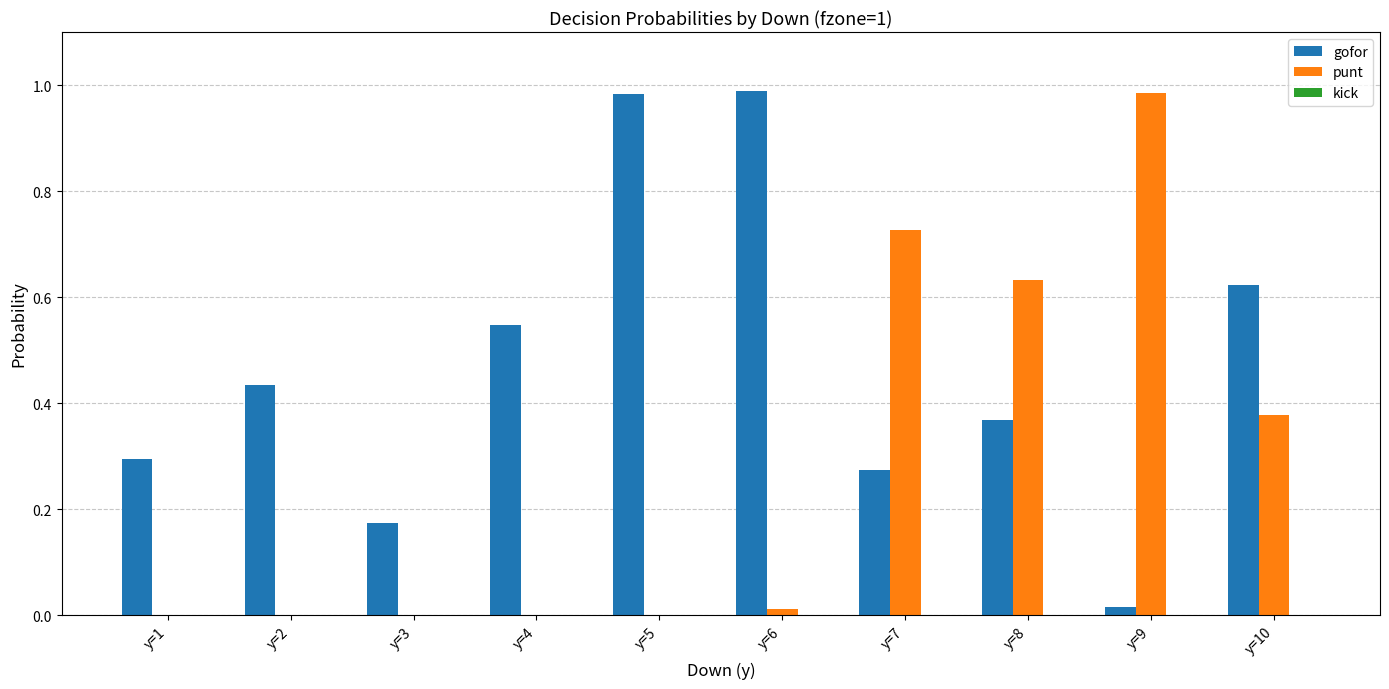

What is the sum of all gofor values?

4.7